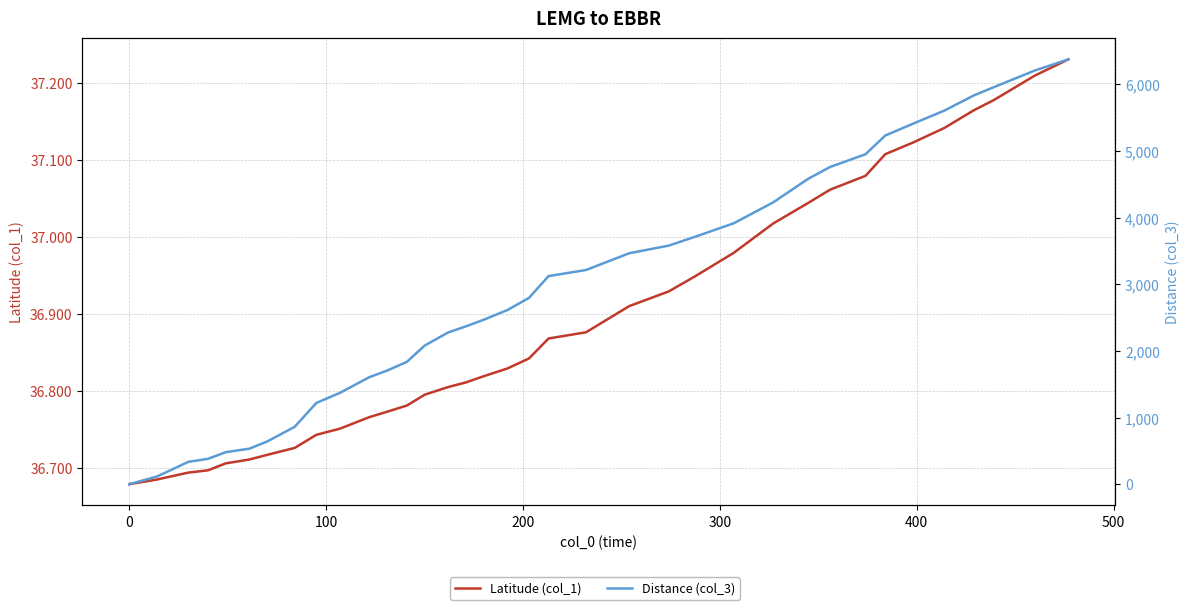

Is it true that Latitude (col_1) equals 59.3 at 18?

False